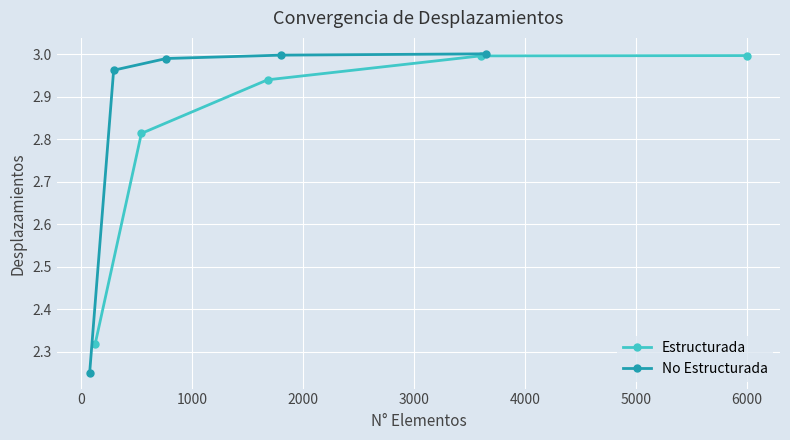

Which series has the largest total across all categories?

No Estructurada